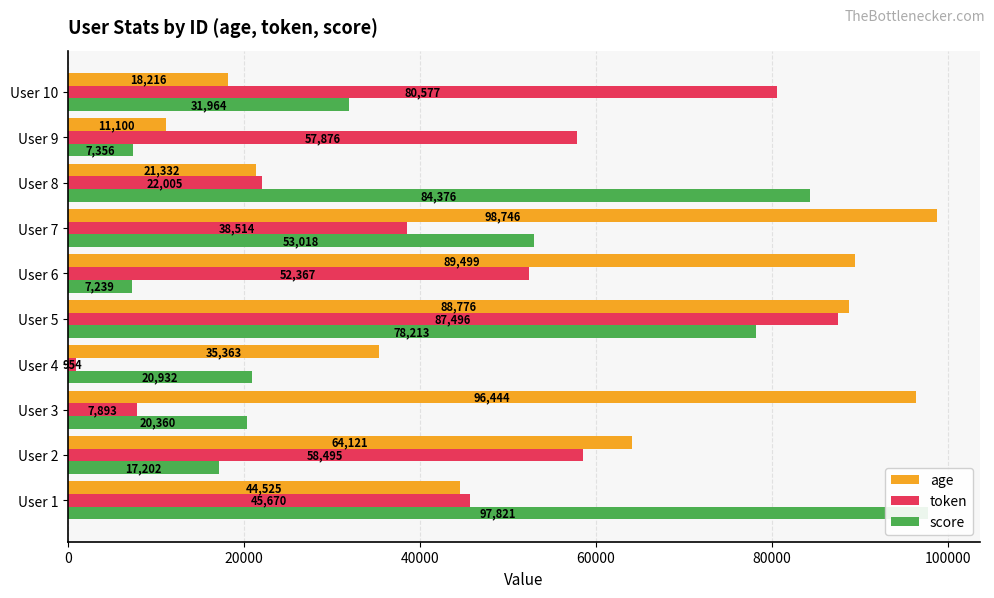

What are all the series names shown in the legend?

age, token, score